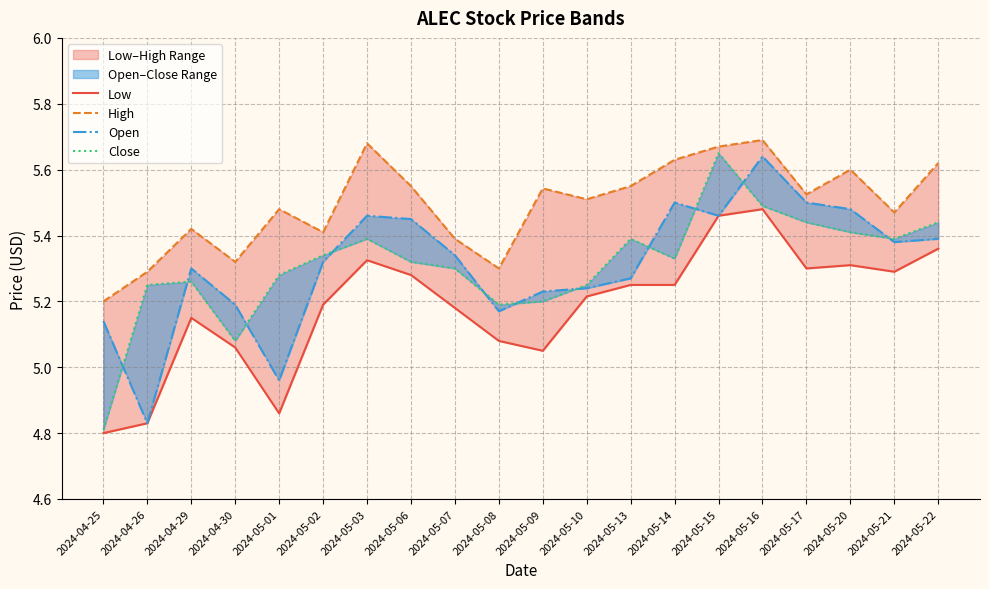

At which category is the sum across all series the highest?

2024-05-16